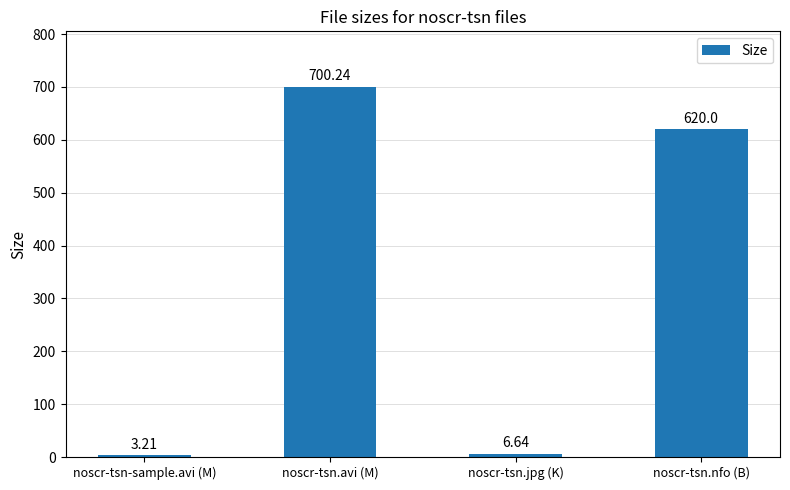

What position from the left is noscr-tsn-sample.avi (M)?

1